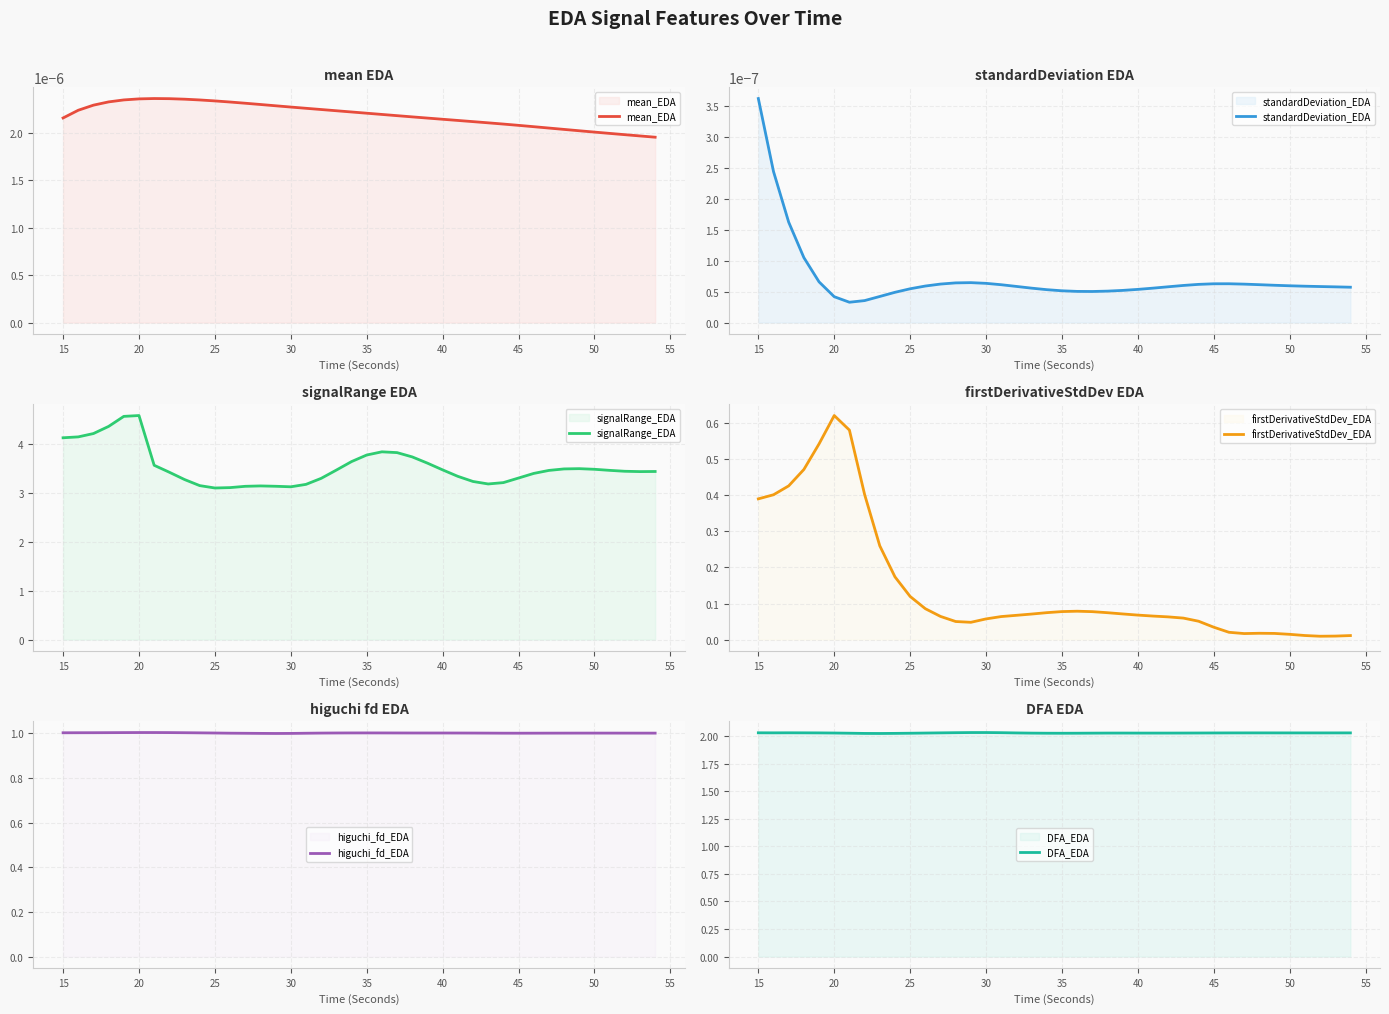

What is the difference between the maximum and minimum values in the signalRange_EDA series?

1.5